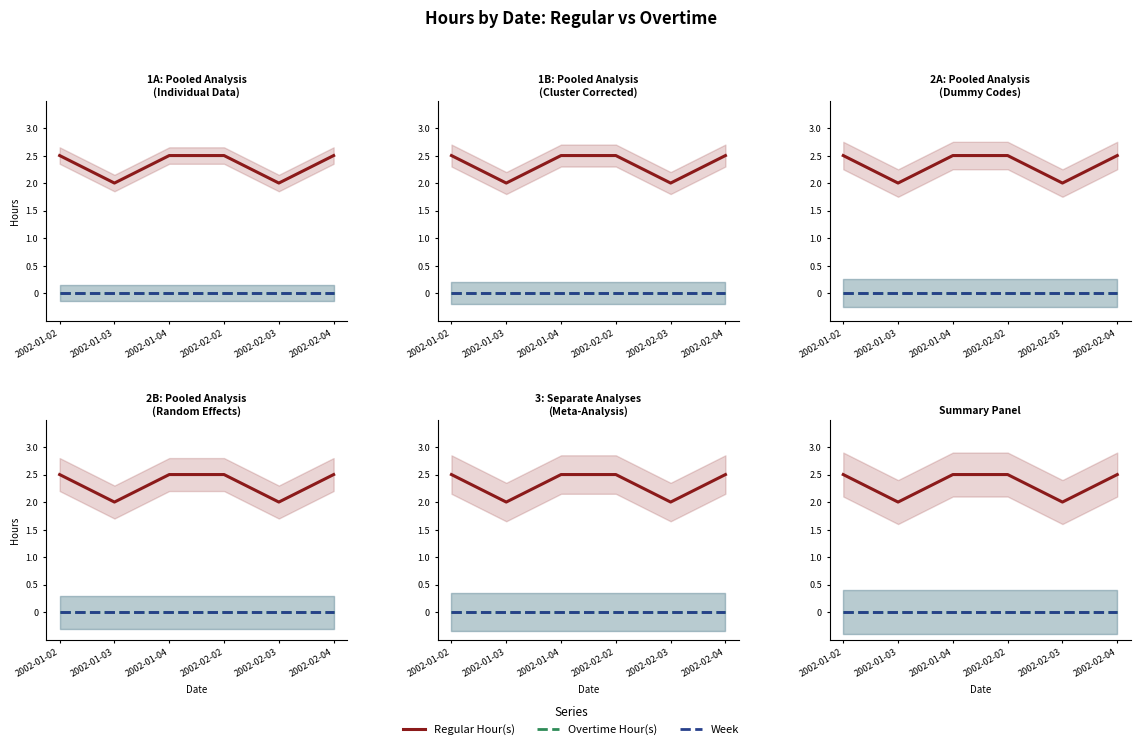

At which category is the sum across all series the highest?

2002-01-02